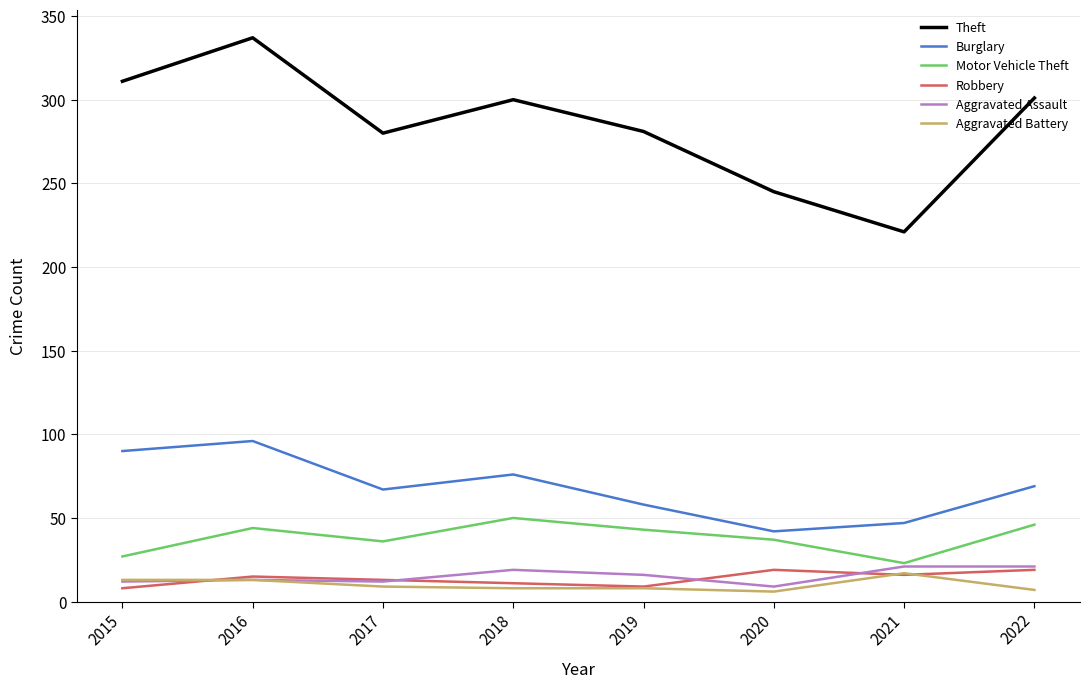

What is the spread (max minus min) of values at 2018?

292